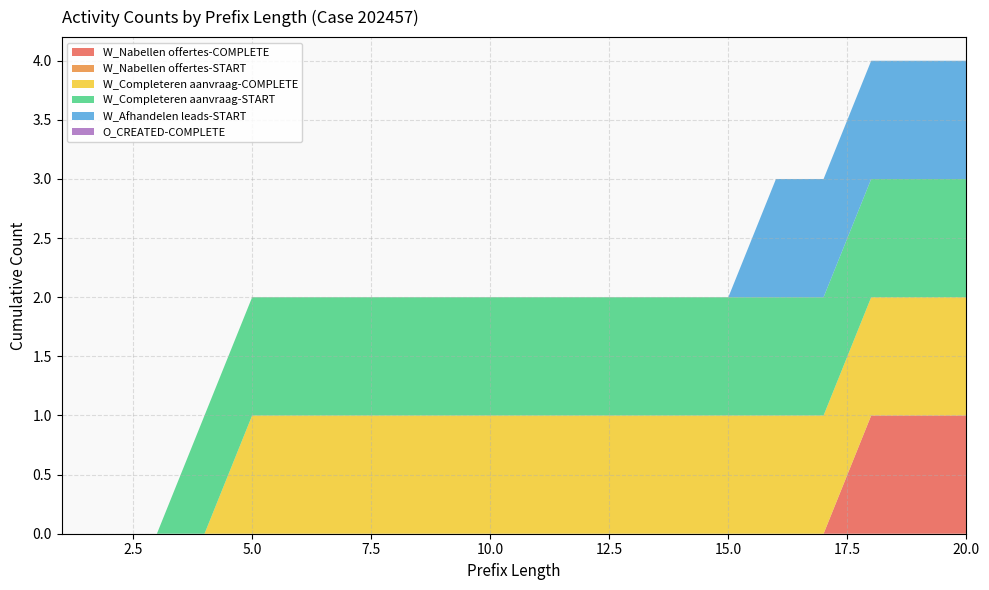

Reading left to right, extract all data points from this chart.

W_Nabellen offertes-COMPLETE: 1=0	2=0	3=0	4=0	5=0	6=0	7=0	8=0	9=0	10=0	11=0	12=0	13=0	14=0	15=0	16=0	17=0	18=1	19=1	20=1
W_Nabellen offertes-START: 1=0	2=0	3=0	4=0	5=0	6=0	7=0	8=0	9=0	10=0	11=0	12=0	13=0	14=0	15=0	16=0	17=0	18=0	19=0	20=0
W_Completeren aanvraag-COMPLETE: 1=0	2=0	3=0	4=0	5=1	6=1	7=1	8=1	9=1	10=1	11=1	12=1	13=1	14=1	15=1	16=1	17=1	18=1	19=1	20=1
W_Completeren aanvraag-START: 1=0	2=0	3=0	4=1	5=1	6=1	7=1	8=1	9=1	10=1	11=1	12=1	13=1	14=1	15=1	16=1	17=1	18=1	19=1	20=1
W_Afhandelen leads-START: 1=0	2=0	3=0	4=0	5=0	6=0	7=0	8=0	9=0	10=0	11=0	12=0	13=0	14=0	15=0	16=1	17=1	18=1	19=1	20=1
O_CREATED-COMPLETE: 1=0	2=0	3=0	4=0	5=0	6=0	7=0	8=0	9=0	10=0	11=0	12=0	13=0	14=0	15=0	16=0	17=0	18=0	19=0	20=0